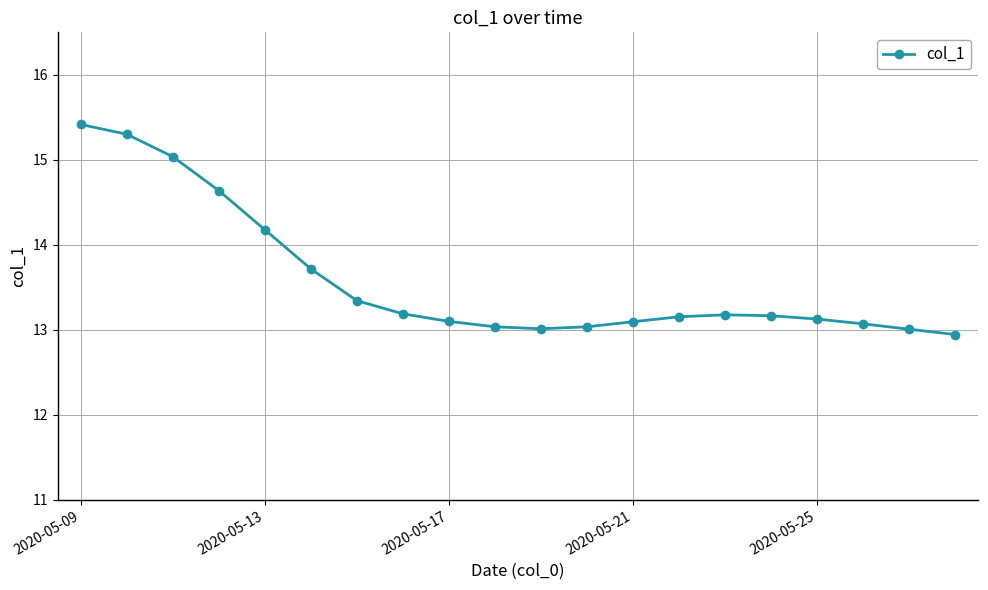

What is the greatest value displayed?

15.4